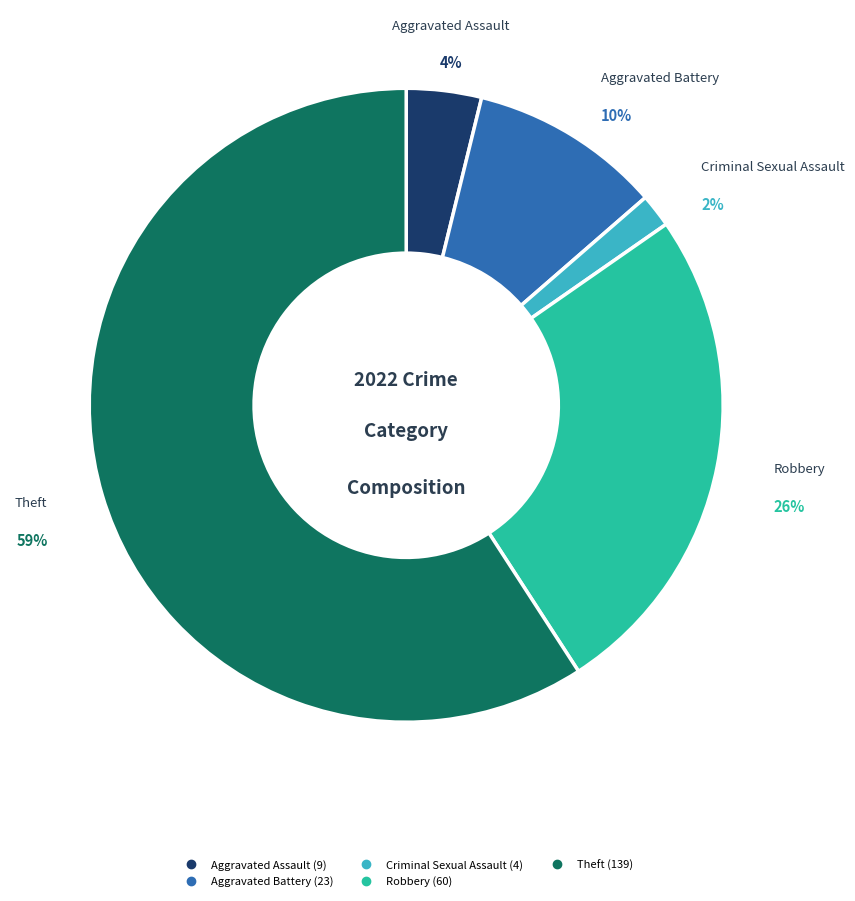

To the nearest percent, what percentage of the pie is Aggravated Battery?

10%